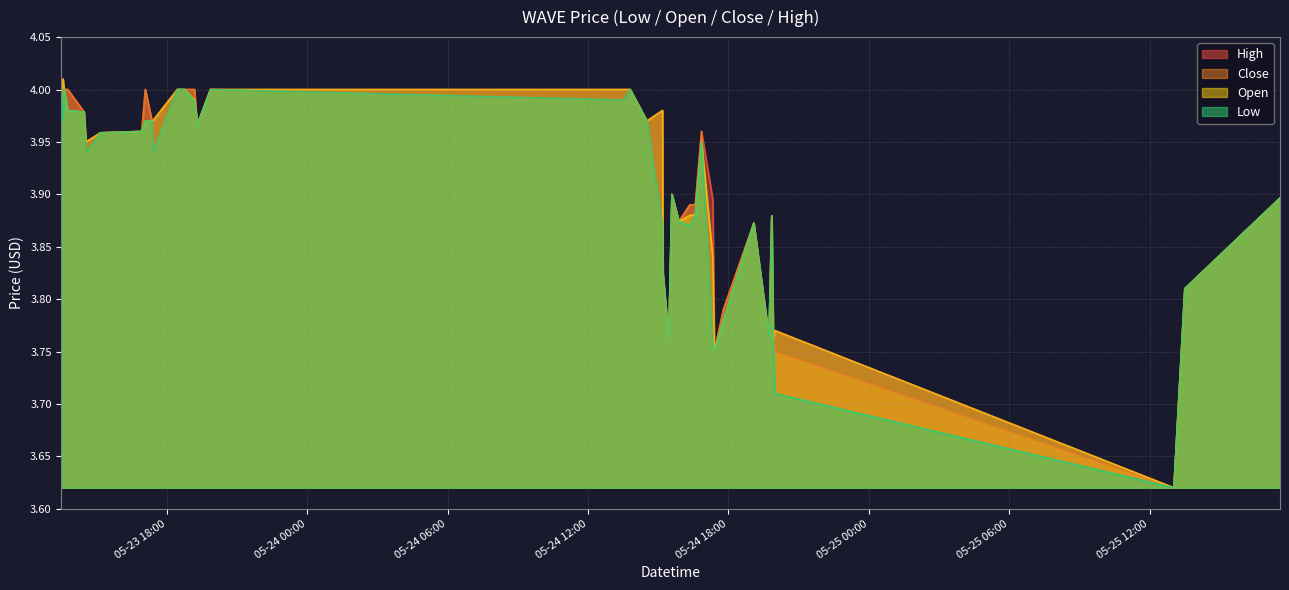

At which category is the sum across all series the highest?

2022-05-23 13:30:00